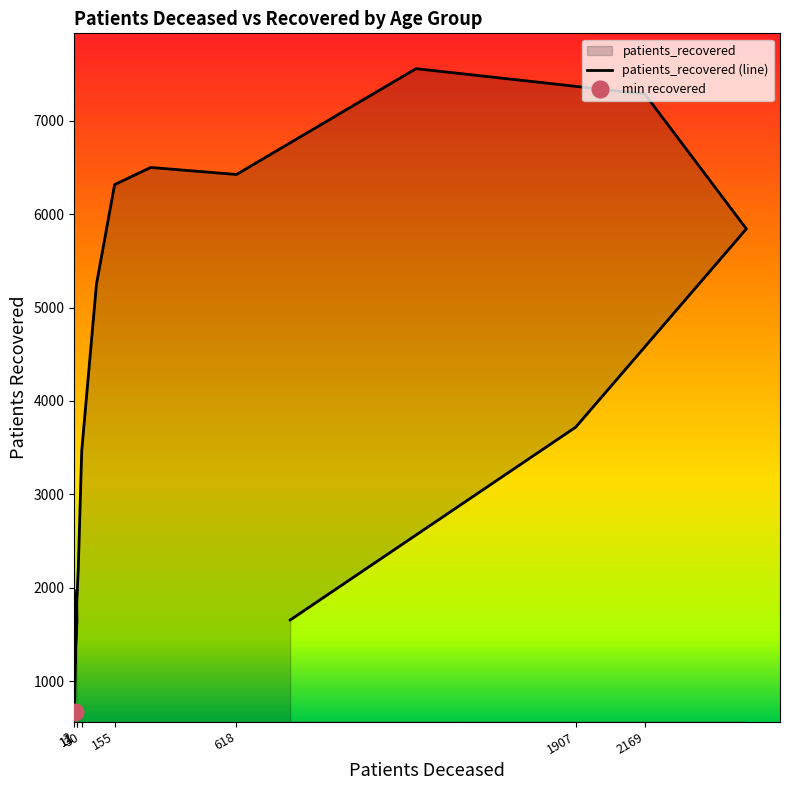

Reading left to right, extract all data points from this chart.

1971	672	1126	1641	1833	2208	3464	5248	6314	6498	6423	7555	7284	5841	3721	1657